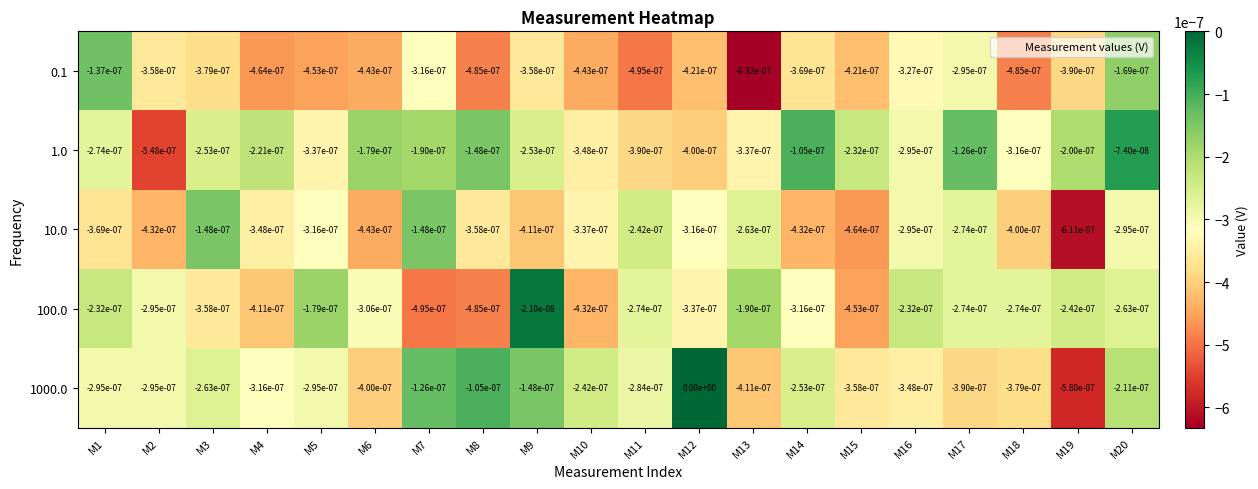

Is the value of 10.0 at M8 greater than the value of 1.0 at M7?

No